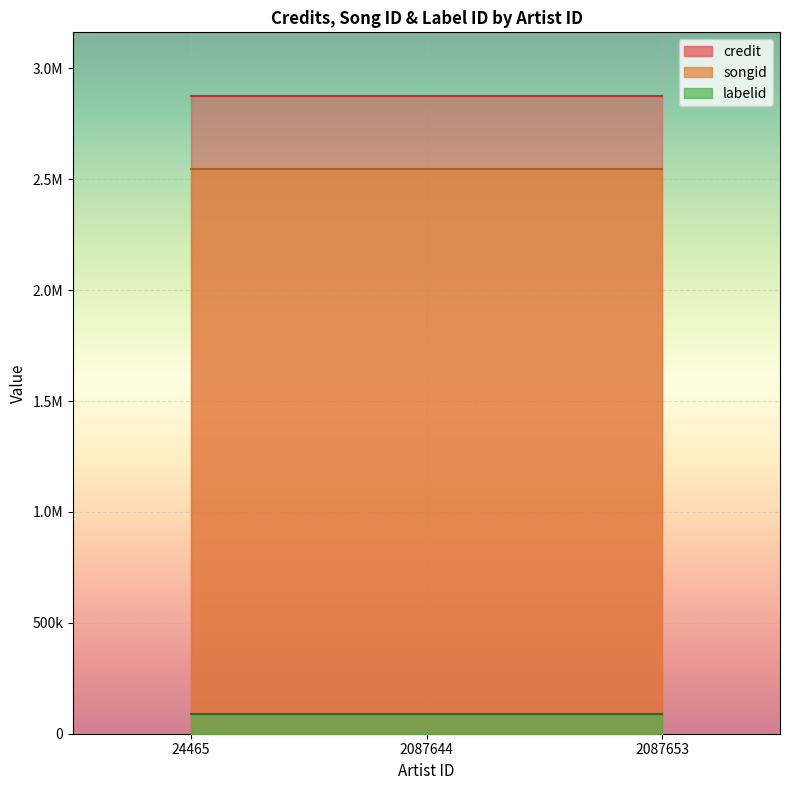

How many distinct data groups are displayed?

3